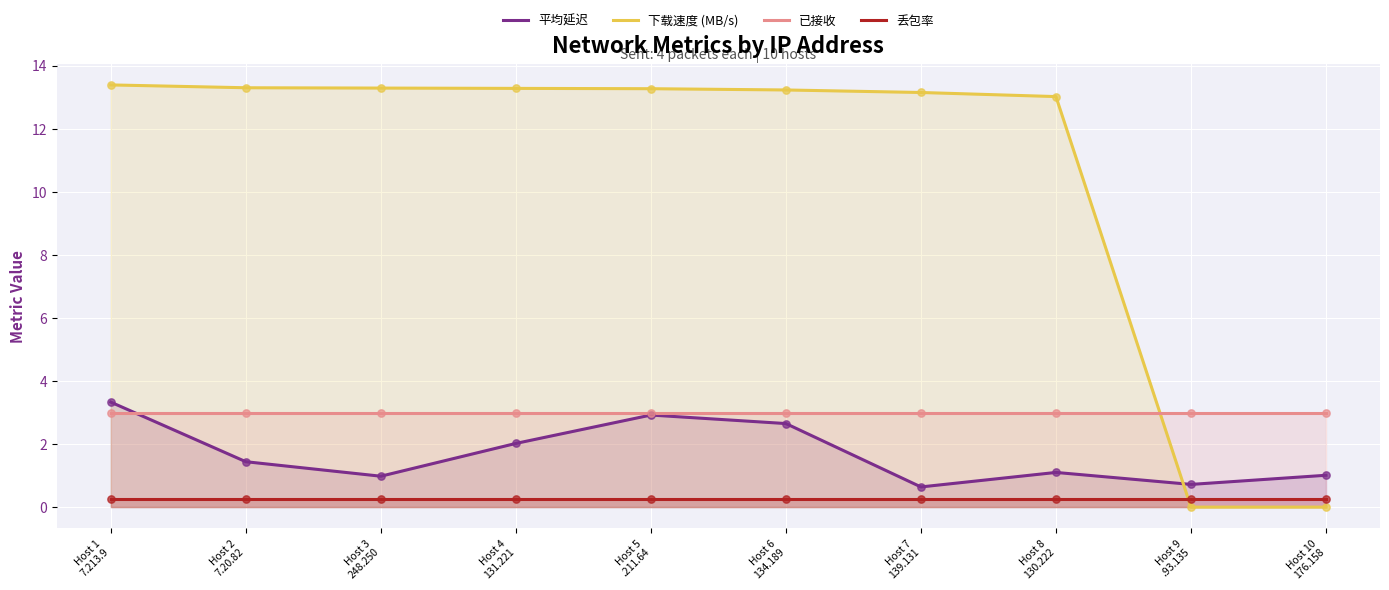

Which series reaches the maximum Y coordinate?

下载速度 (MB/s)